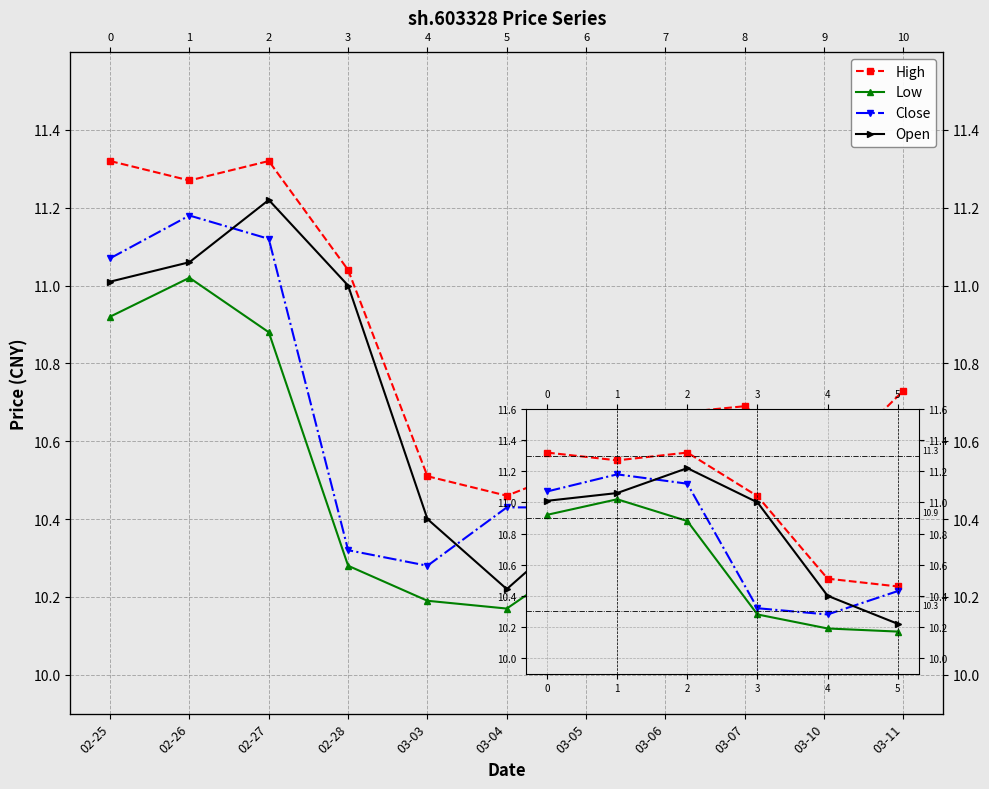

True or false: Low and Open cross at least once.

False